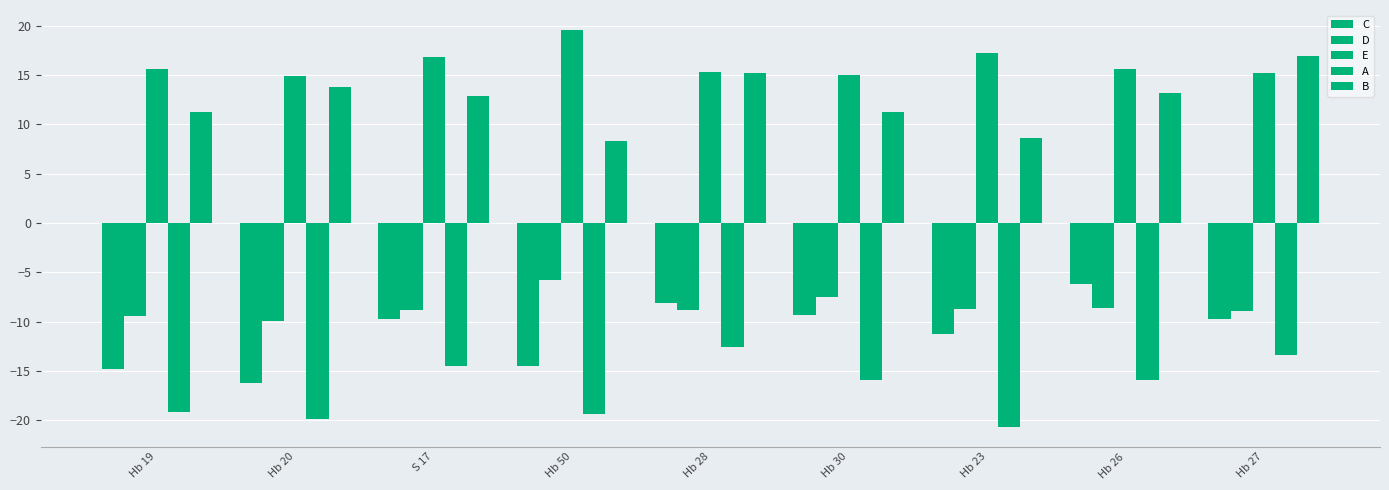

List the series in order of their peak value, lowest first.

A, C, D, B, E